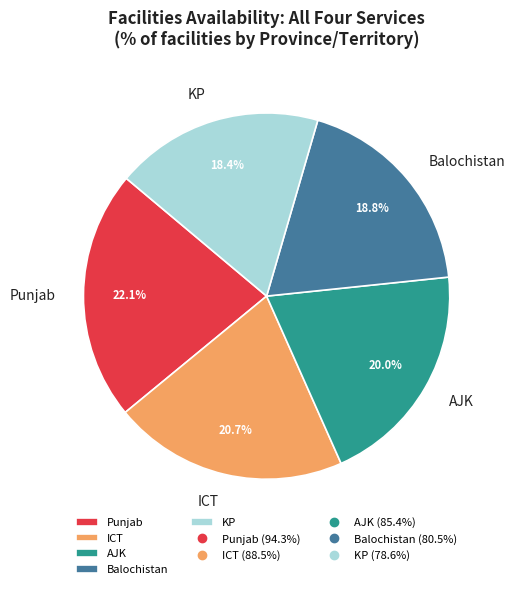

What is the total percentage of Punjab and ICT?

42.5%